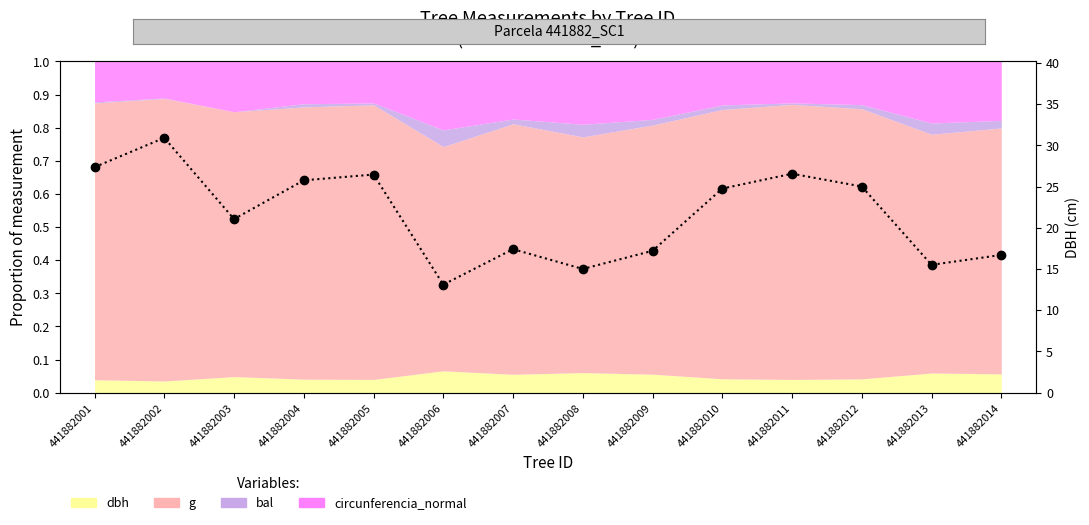

Rank the categories by value from highest to lowest.

441882002, 441882001, 441882011, 441882005, 441882004, 441882012, 441882010, 441882003, 441882007, 441882009, 441882014, 441882013, 441882008, 441882006